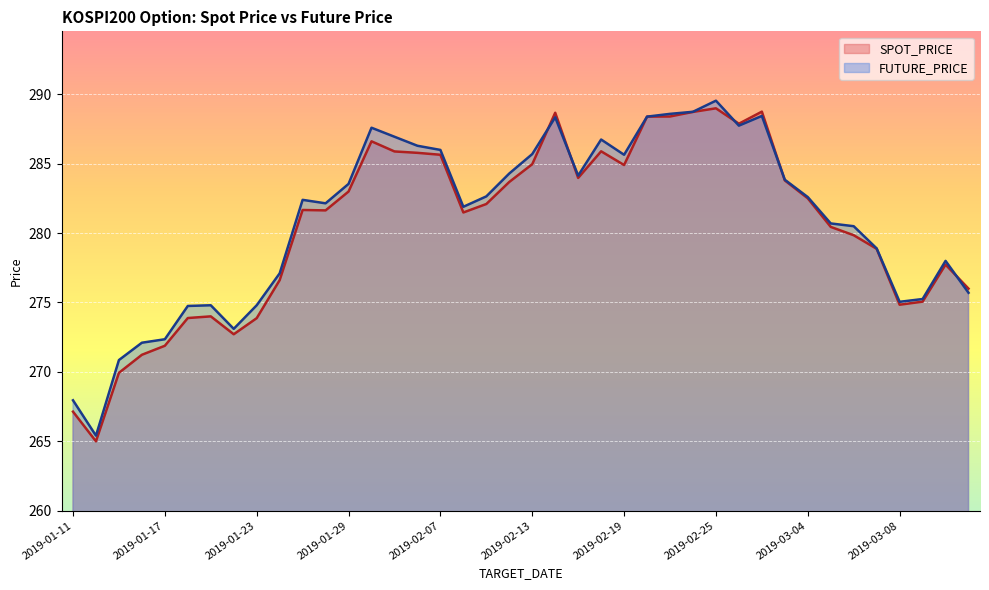

Rank the series by their average value, from highest to lowest.

FUTURE_PRICE, SPOT_PRICE